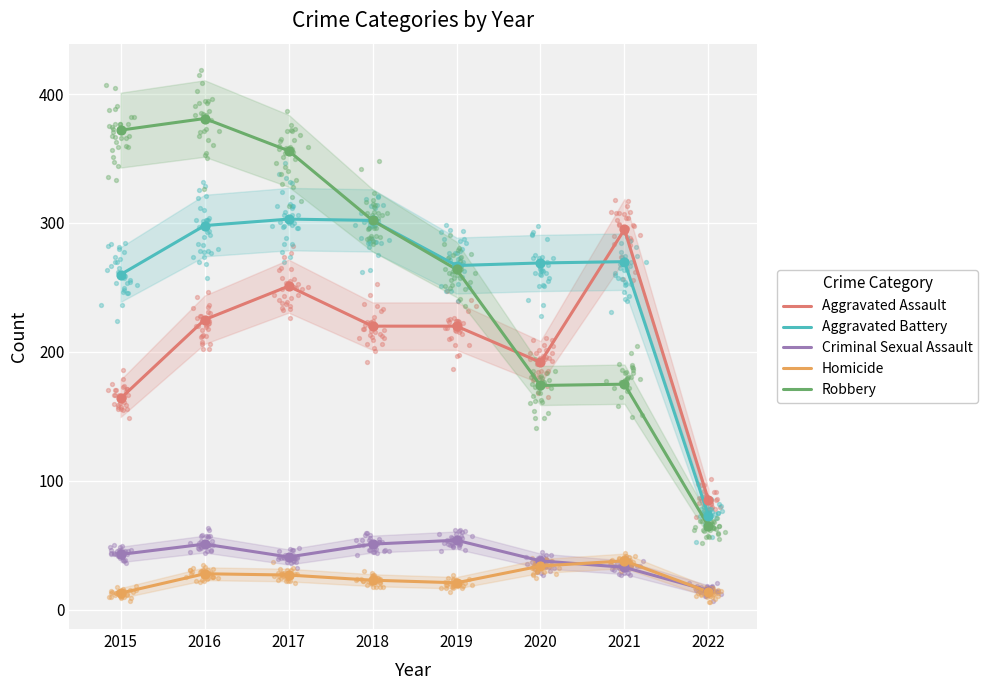

Which series contains the highest Y value?

Robbery